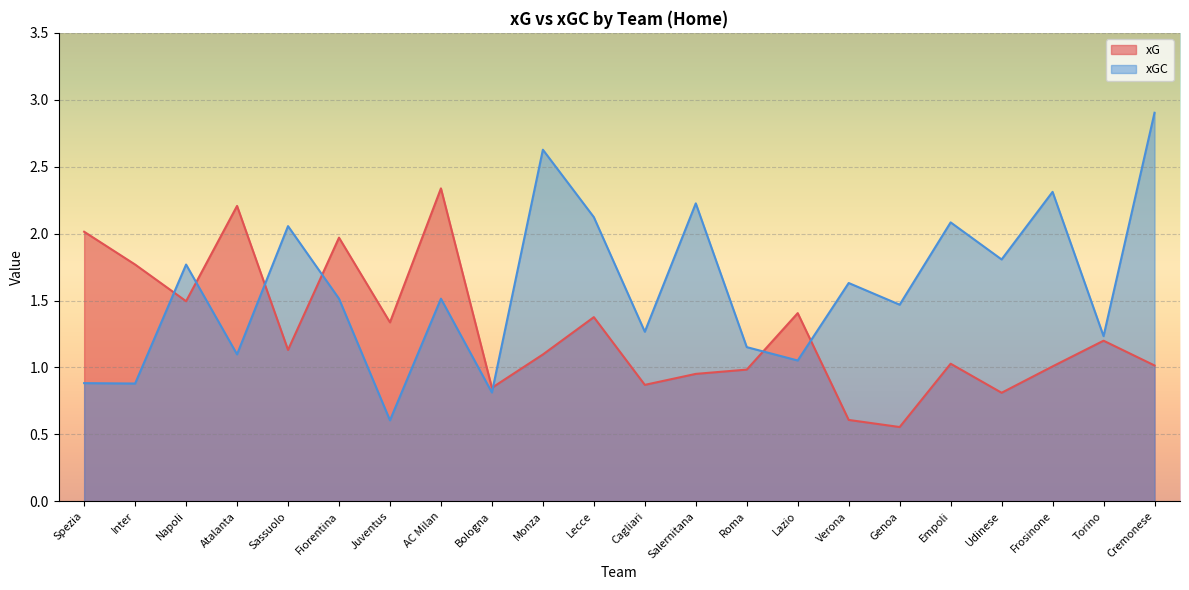

What position from the left is AC Milan?

8